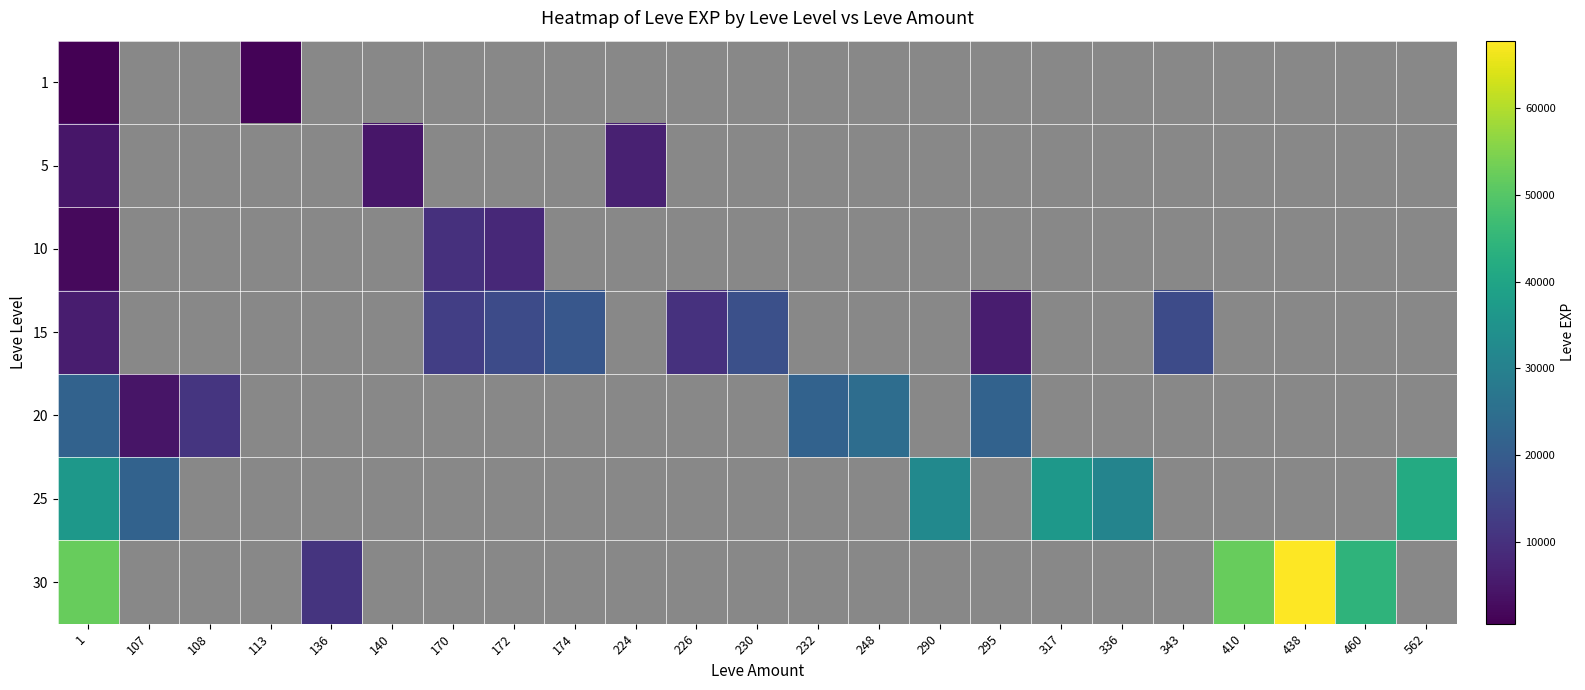

Which category has the lowest value across all series?

1